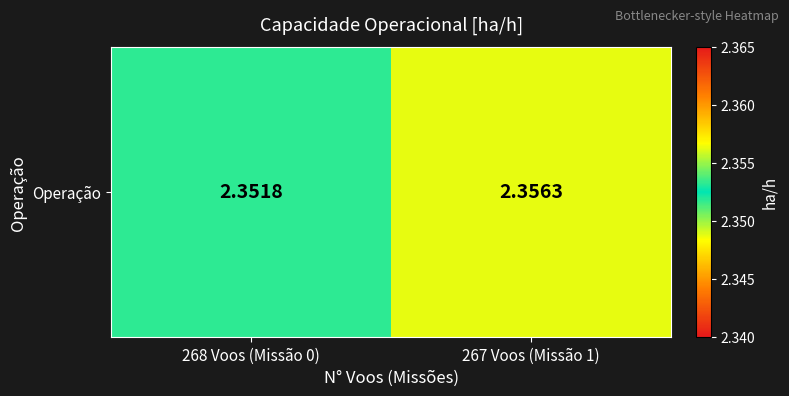

The chart shows a value of 2.4 at 268 Voos (Missão 0). True or false?

True